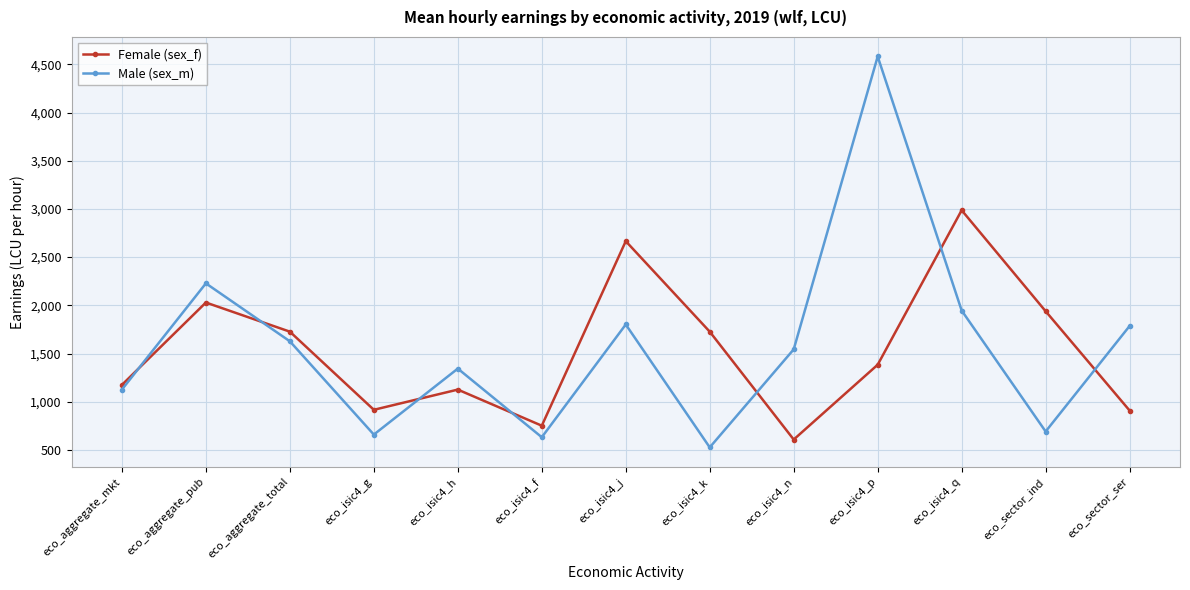

What is the total value across all series at eco_isic4_h?

2469.2